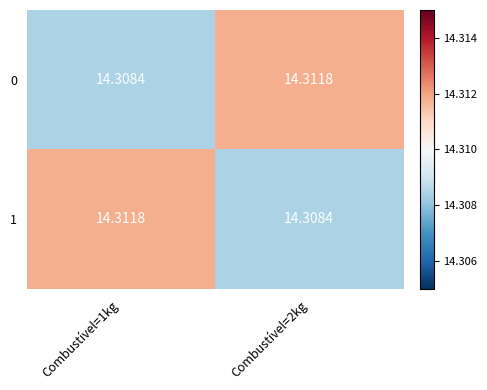

Is the value of 1 at Combustível=2kg greater than the value of 0 at Combustível=2kg?

No